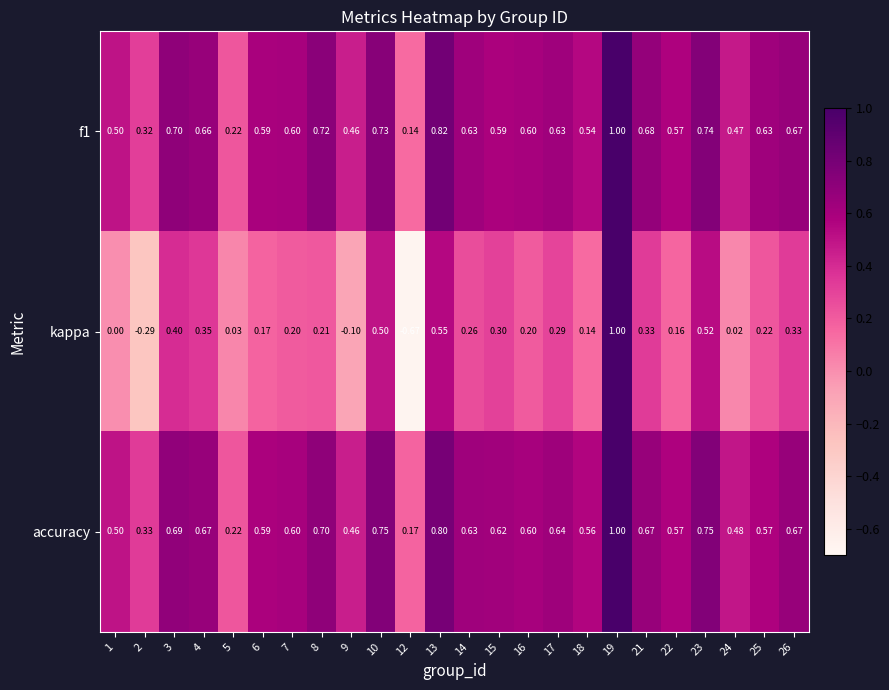

Which series has the largest total across all categories?

accuracy